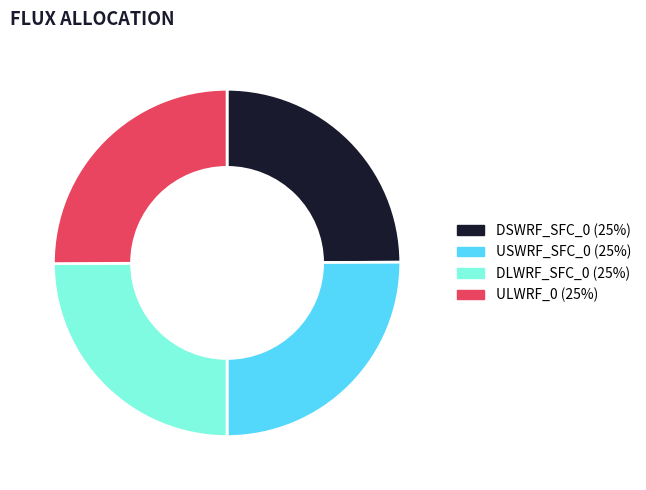

Approximately how many times larger is the value at DSWRF_SFC_0 (25%) compared to DLWRF_SFC_0 (25%)?

1.0